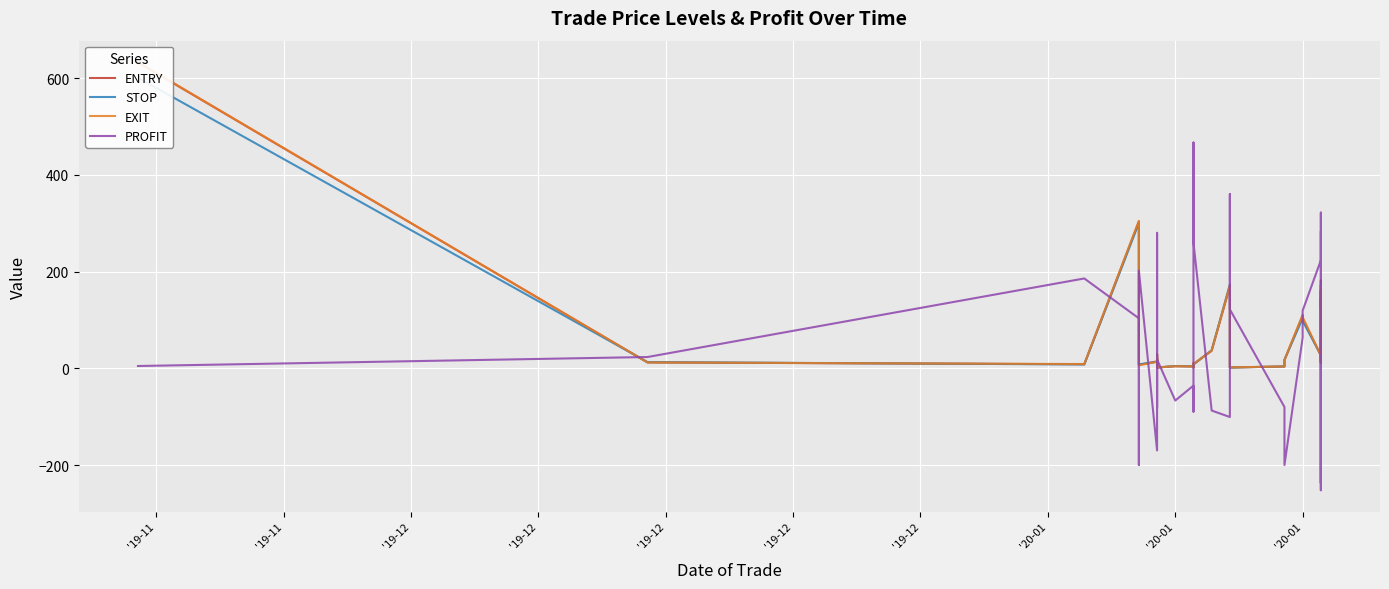

What are all the series names shown in the legend?

ENTRY, STOP, EXIT, PROFIT